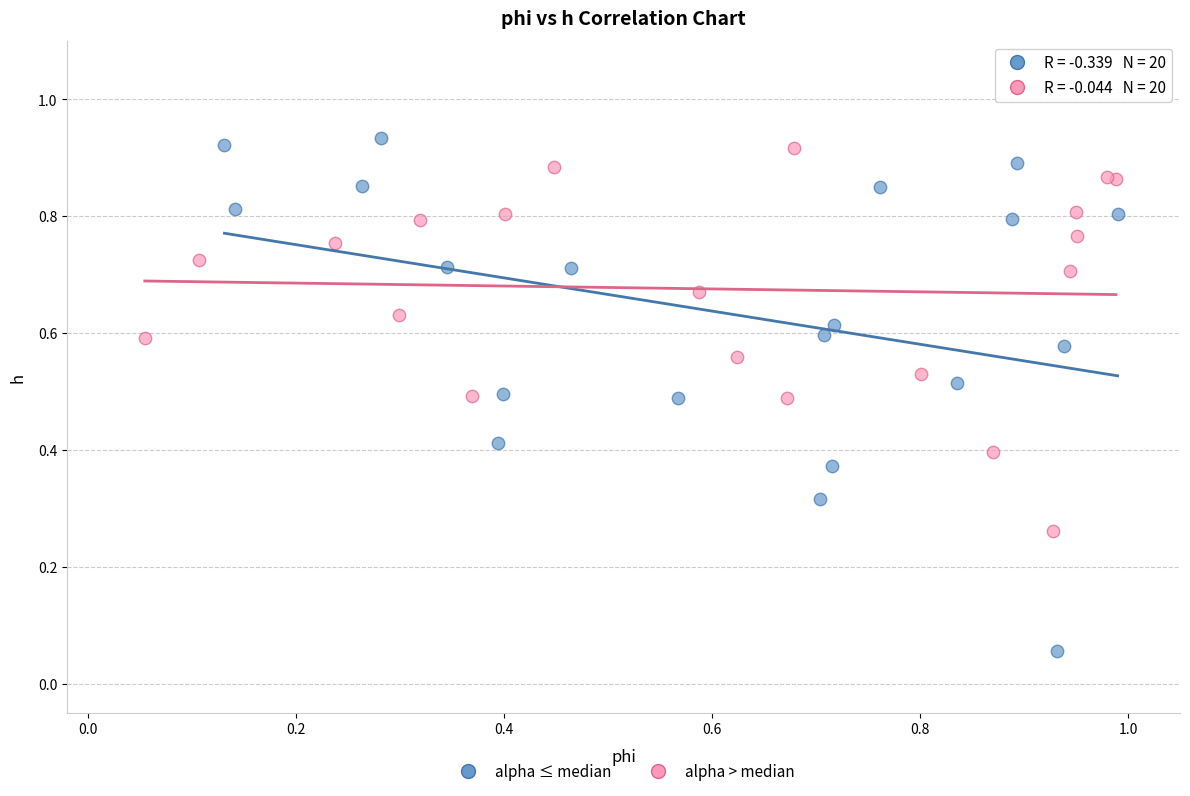

Which series contains the lowest Y value?

alpha ≤ median